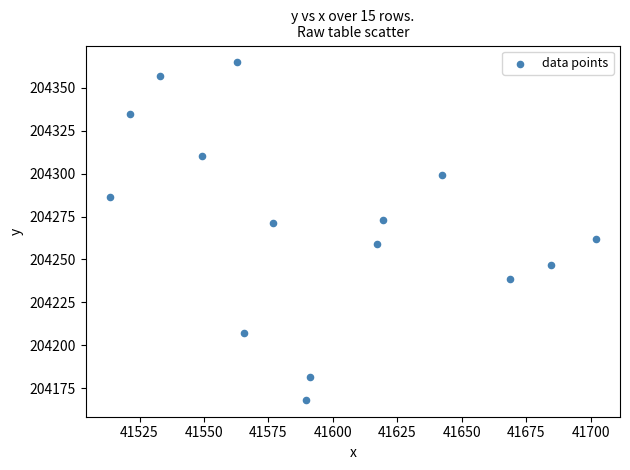

What is the range of Y values (max minus min)?

196.8